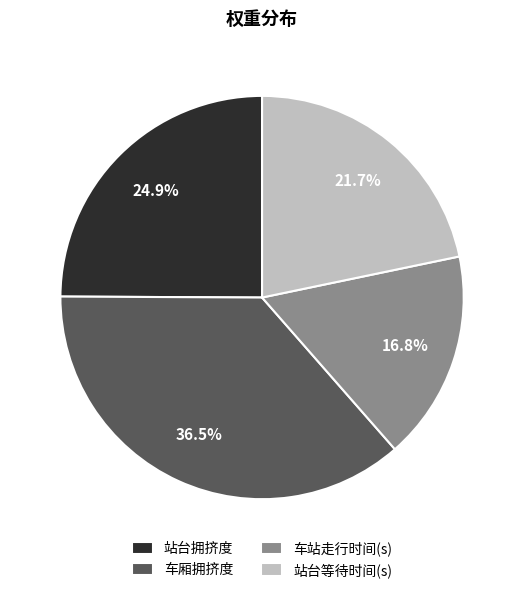

How many slices are in this pie chart?

4